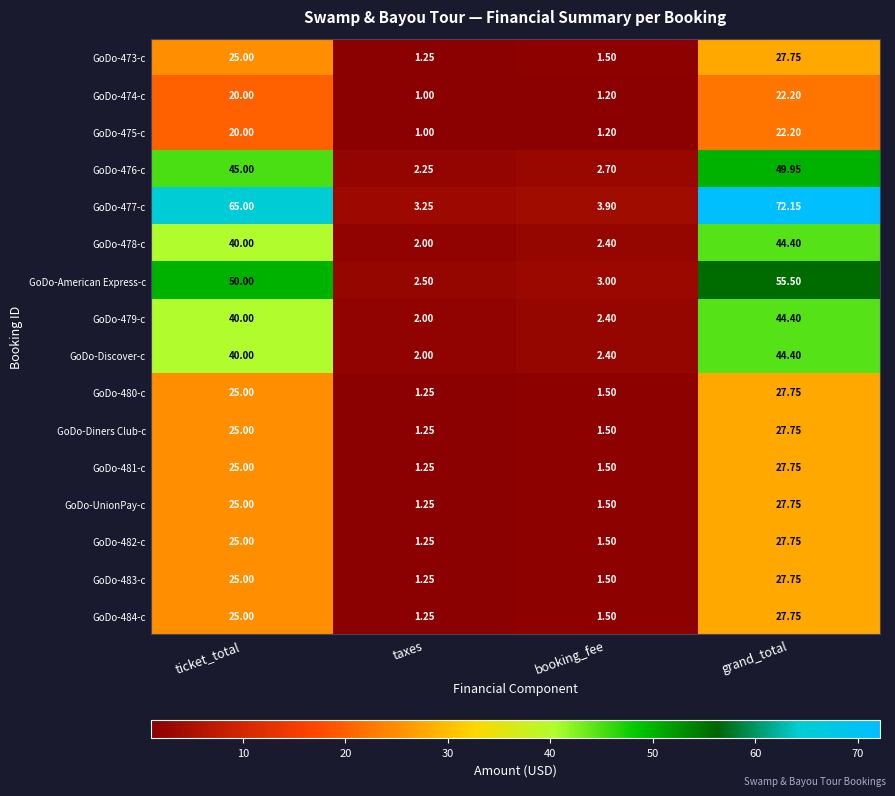

At which label is GoDo-482-c closest to 14?

ticket_total